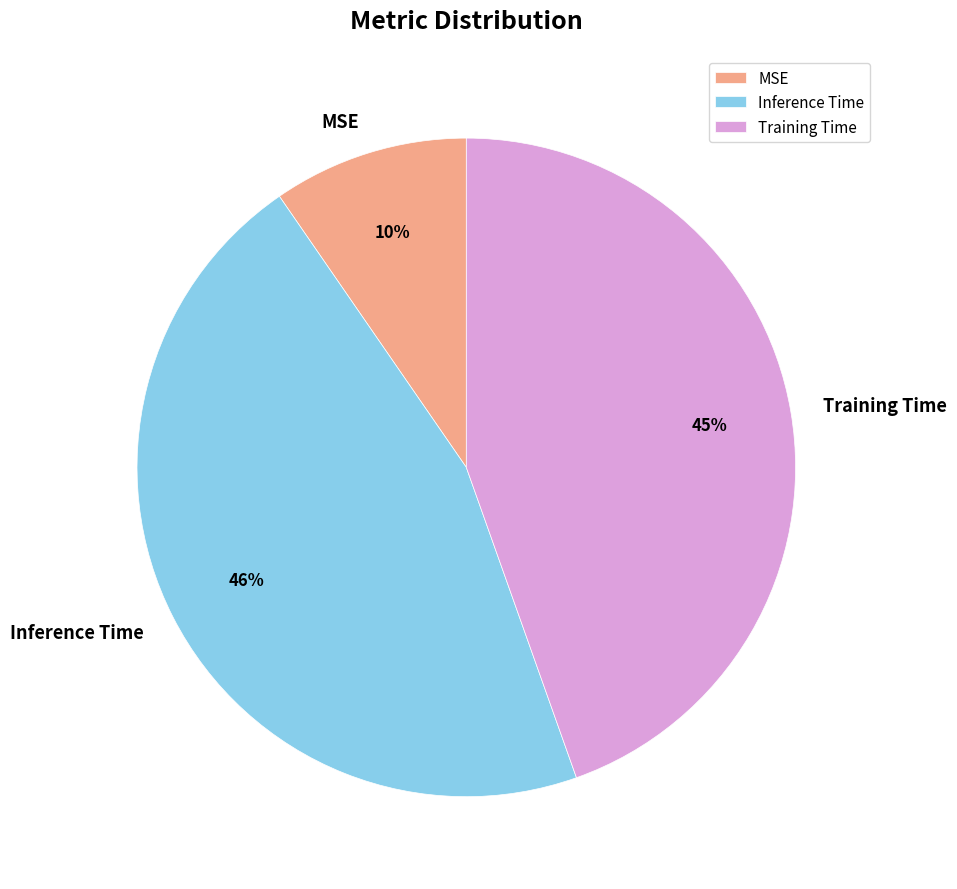

How many slices are in this pie chart?

3